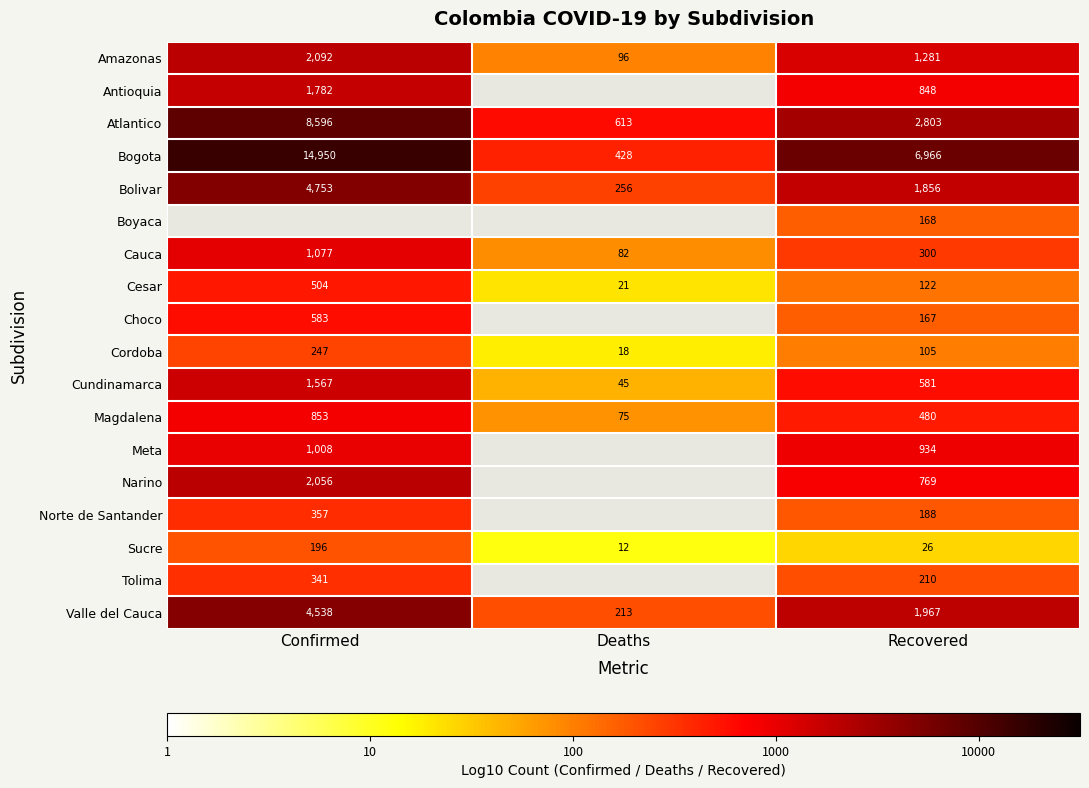

Where does the Sucre series first go above 26?

Confirmed